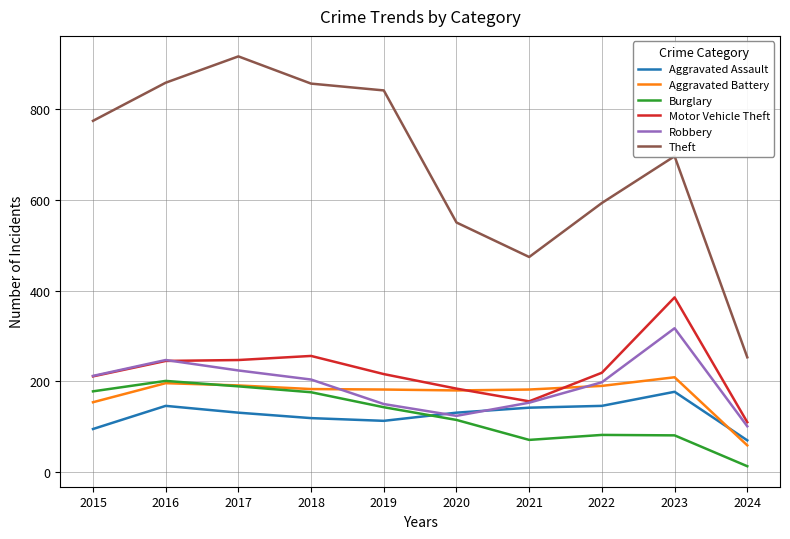

What are all the series names shown in the legend?

Aggravated Assault, Aggravated Battery, Burglary, Motor Vehicle Theft, Robbery, Theft